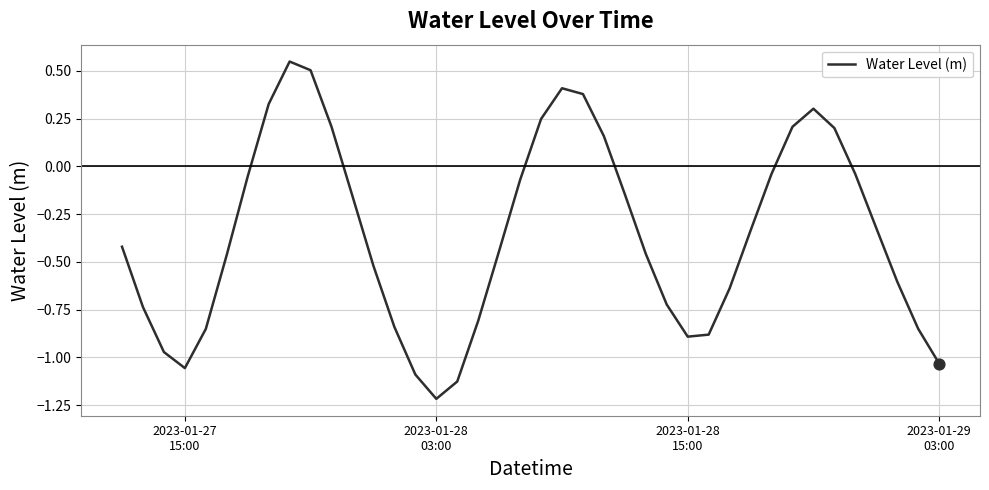

What is the difference between the maximum and minimum values?

1.8